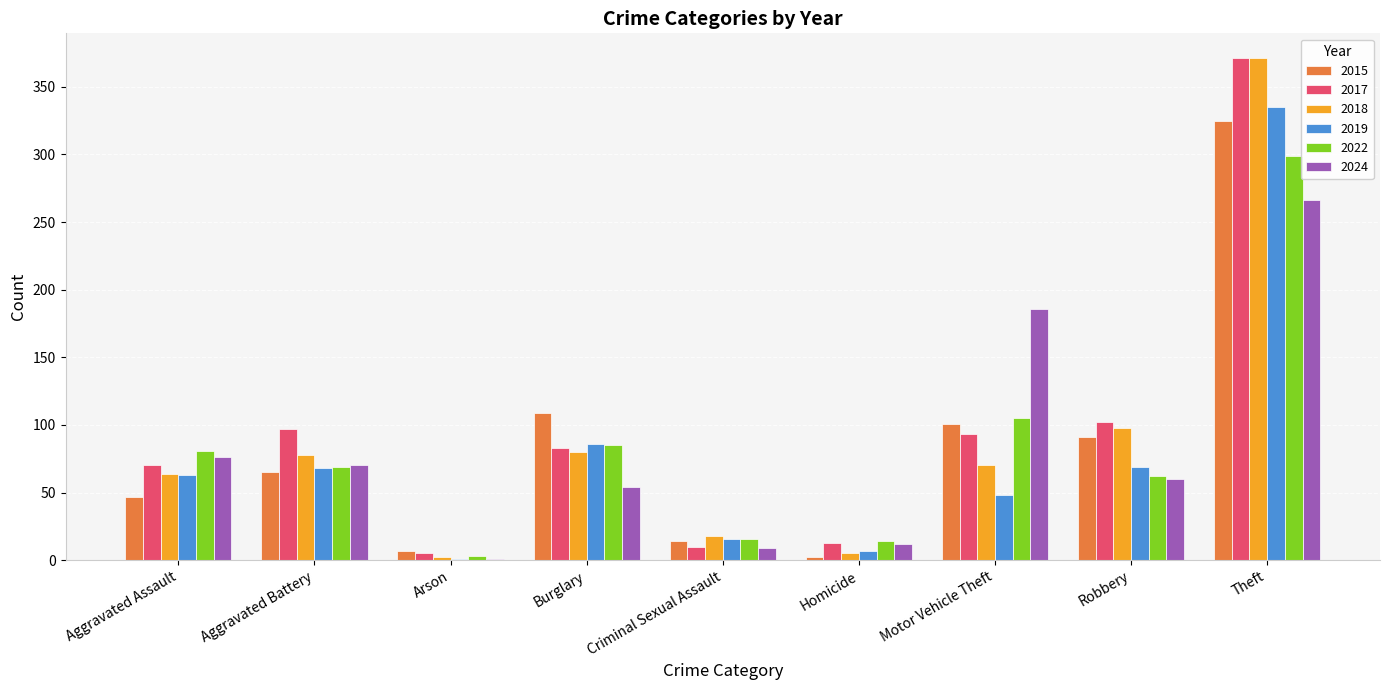

How many data points does each series have?

9